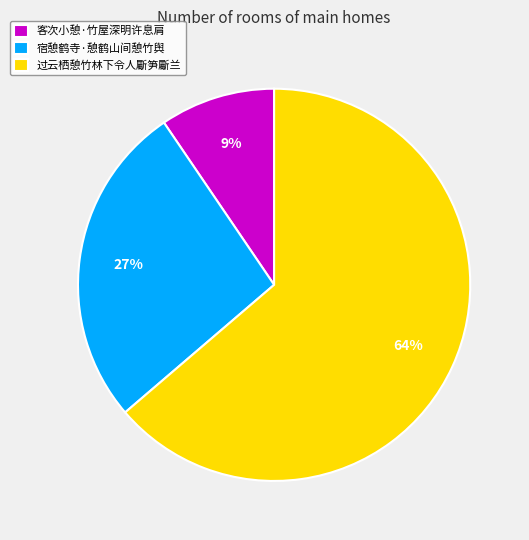

To the nearest percent, what percentage of the pie is 宿憩鹤寺·憩鹤山间憩竹舆?

27%